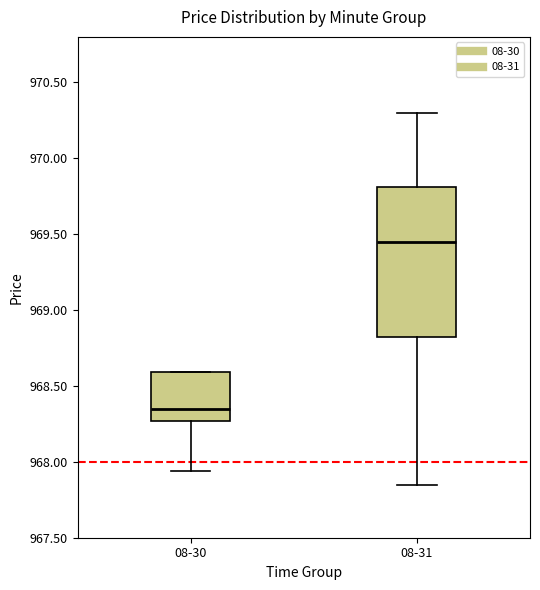

Reading left to right, transcribe this box plot: for each box, give where its median line is, the range the box spans, and where its two whiskers end, as read against the y-axis. The values are not printed on the chart, so give them approximately, as read against the axis.

08-30: median 968.35, box 968.25 to 968.60, whiskers 967.95 to 968.60
08-31: median 969.45, box 968.85 to 969.80, whiskers 967.85 to 970.30